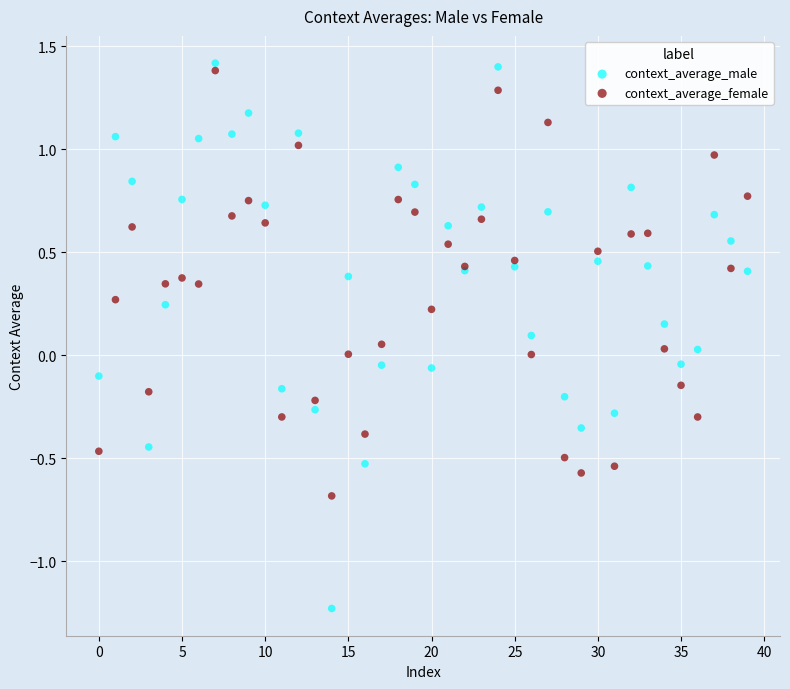

Which series reaches the minimum Y coordinate?

context_average_male